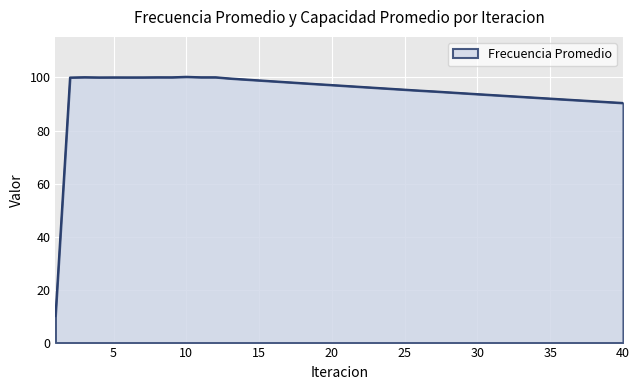

What is the difference between the maximum and minimum values?

90.3